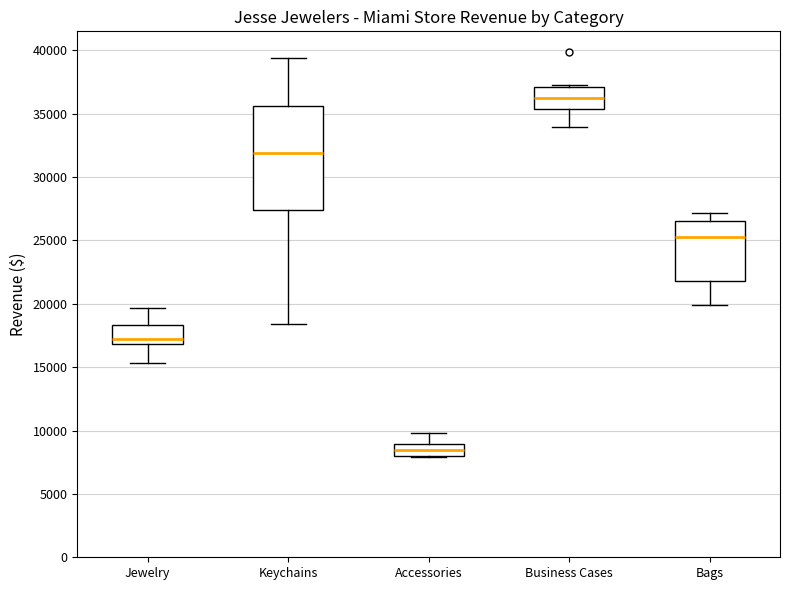

Reading left to right, transcribe this box plot: for each box, give where its median line is, the range the box spans, and where its two whiskers end, as read against the y-axis. The values are not printed on the chart, so give them approximately, as read against the axis.

Jewelry: median 17500, box 17000 to 18500, whiskers 15500 to 19500
Keychains: median 32000, box 27500 to 35500, whiskers 18500 to 39500
Accessories: median 8500, box 8000 to 9000, whiskers 8000 to 10000
Business Cases: median 36000, box 35500 to 37000, whiskers 34000 to 37500
Bags: median 25500, box 22000 to 26500, whiskers 20000 to 27000